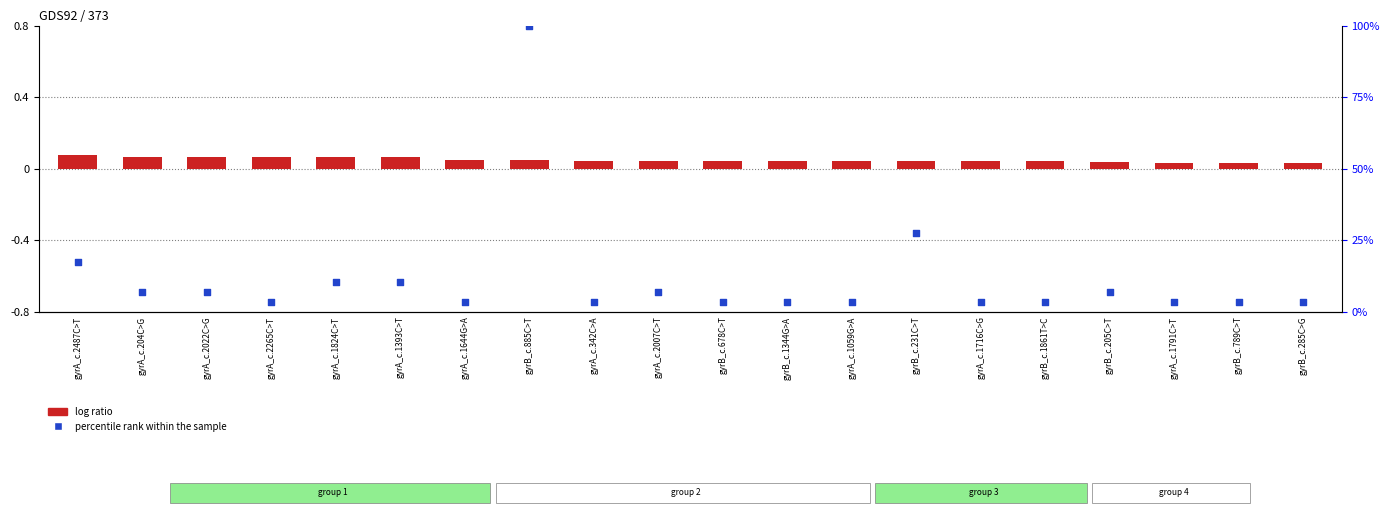

At how many categories does at least one series exceed 55?

1